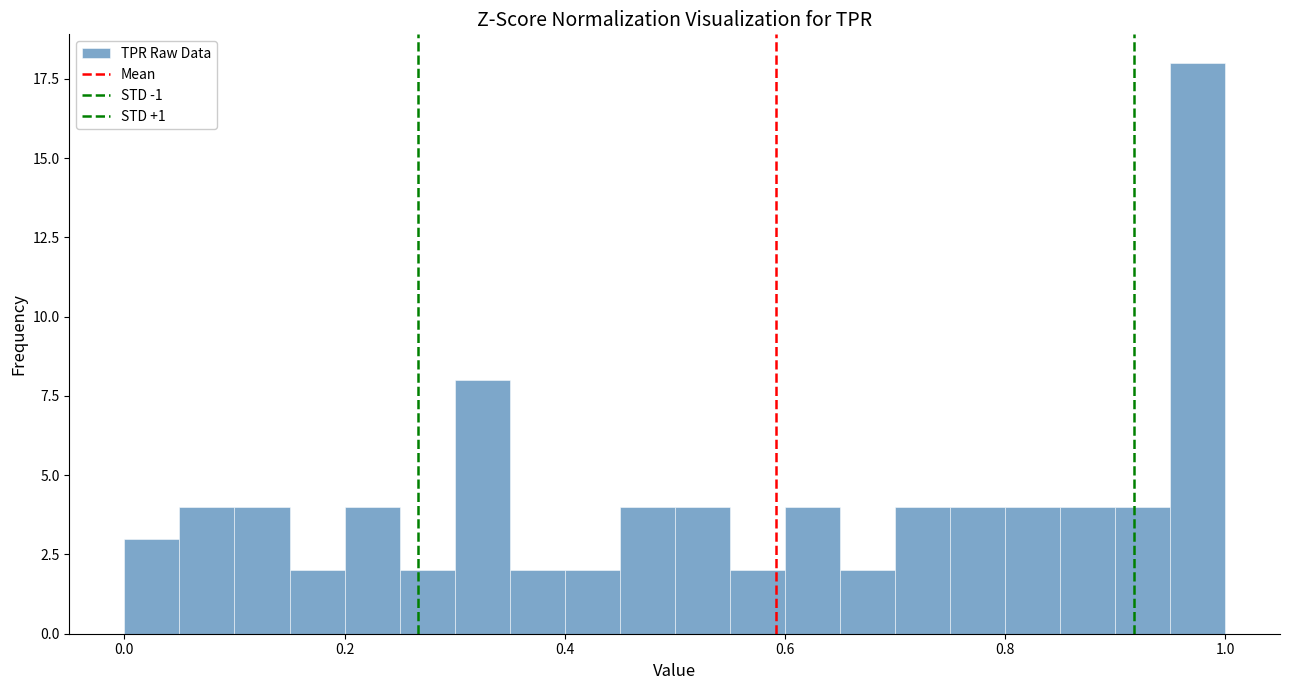

Read against the x-axis, roughly where is the centre of the tallest bar?

0.98